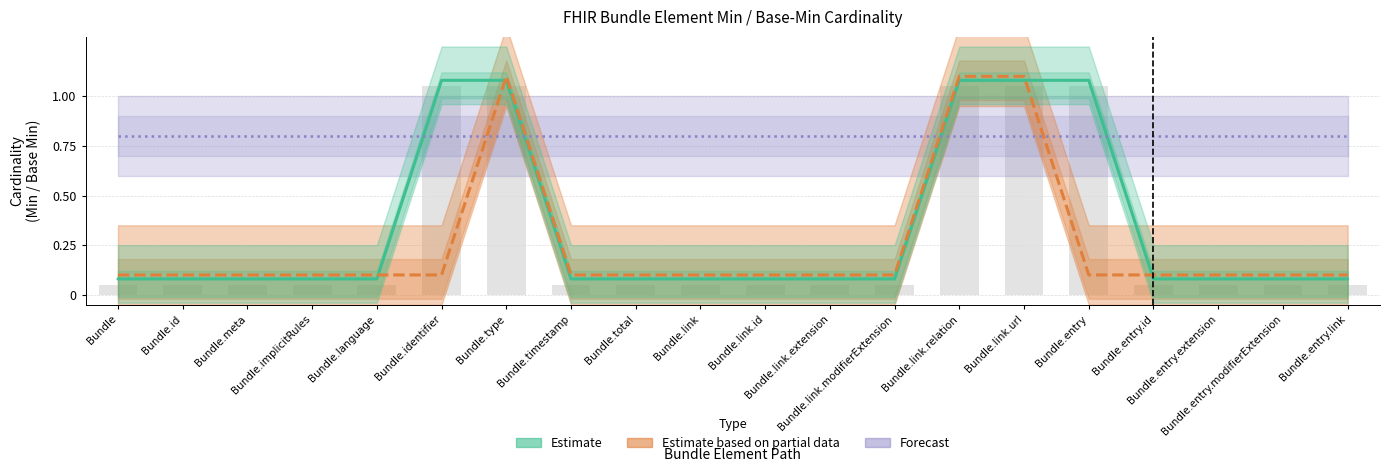

Is it true that Min (Estimate) equals 0.1 at Bundle.entry.link?

False